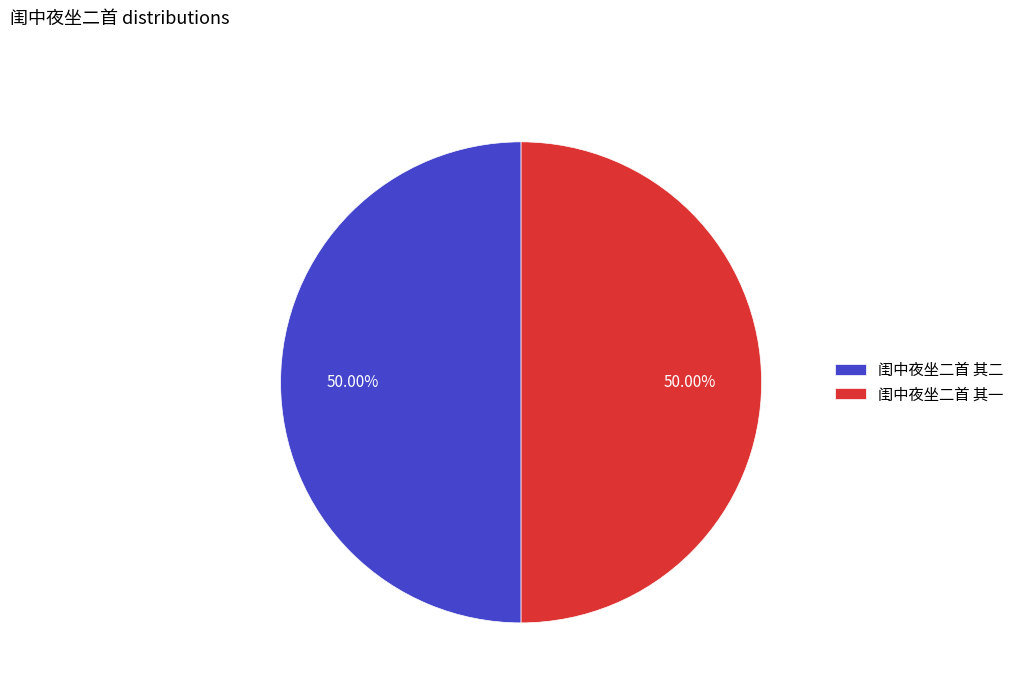

Combined, do 闺中夜坐二首 其一 and 闺中夜坐二首 其二 account for over 50%?

Yes